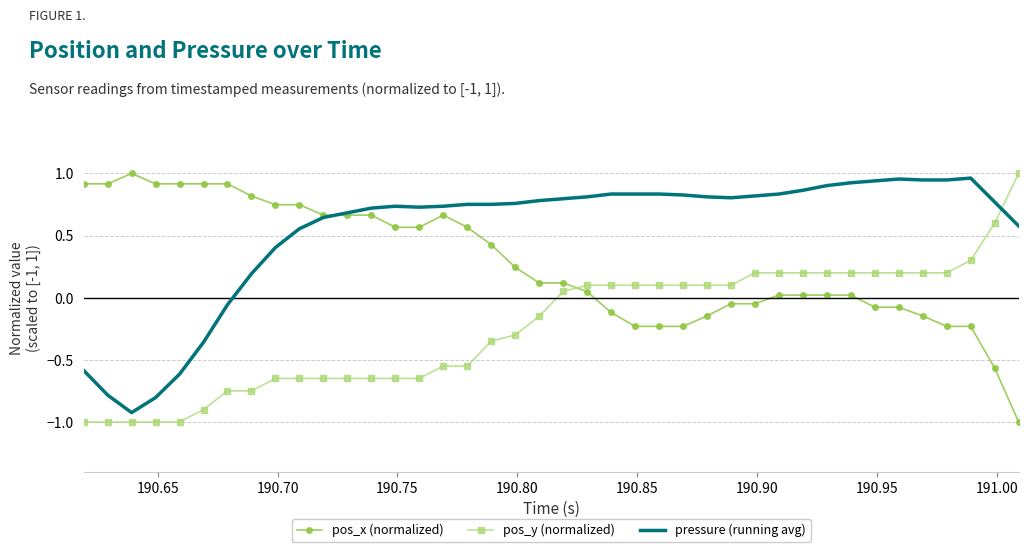

Which series has the largest total across all categories?

pressure (running avg)